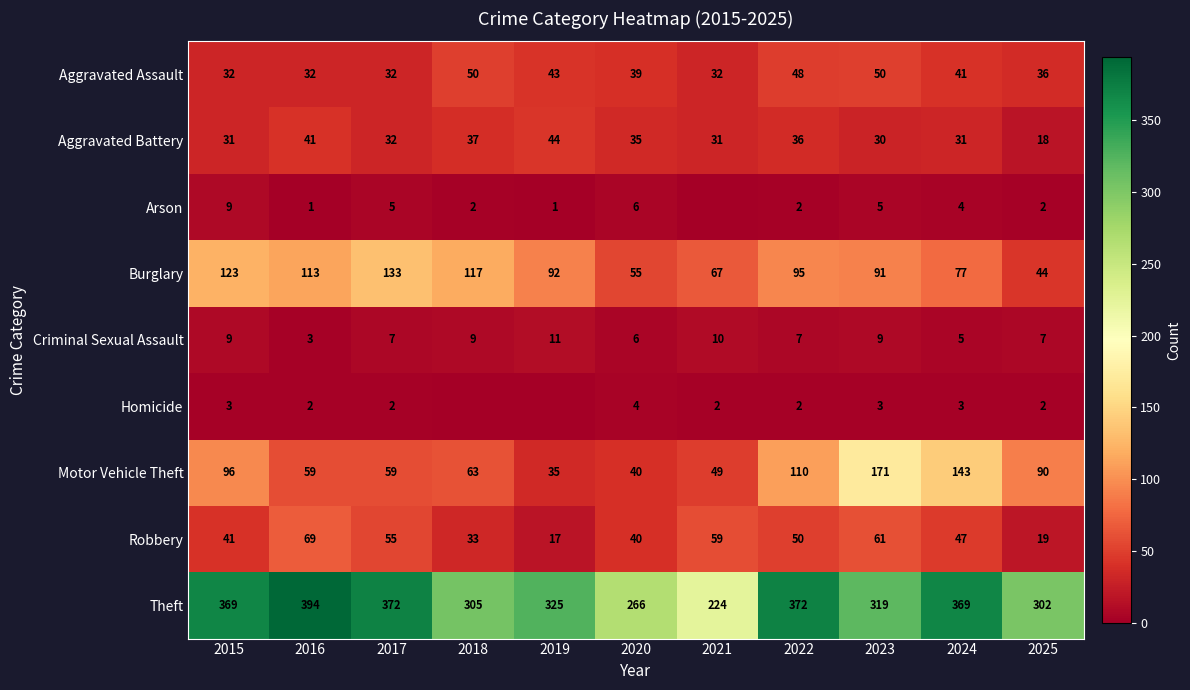

Which has a higher value, 2020 or 2025?

2020